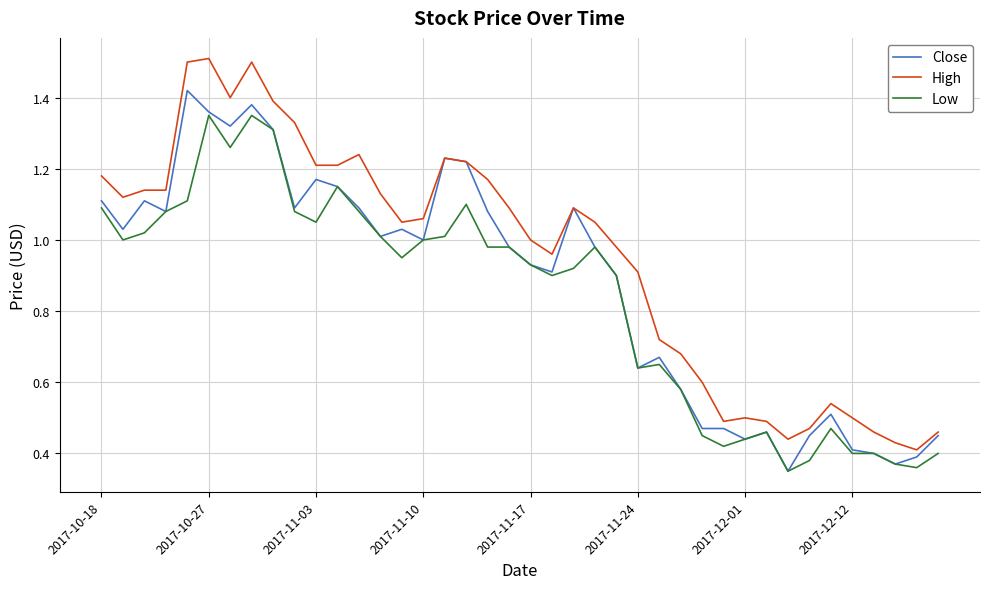

True or false: High has more than 1 interior local peaks.

True